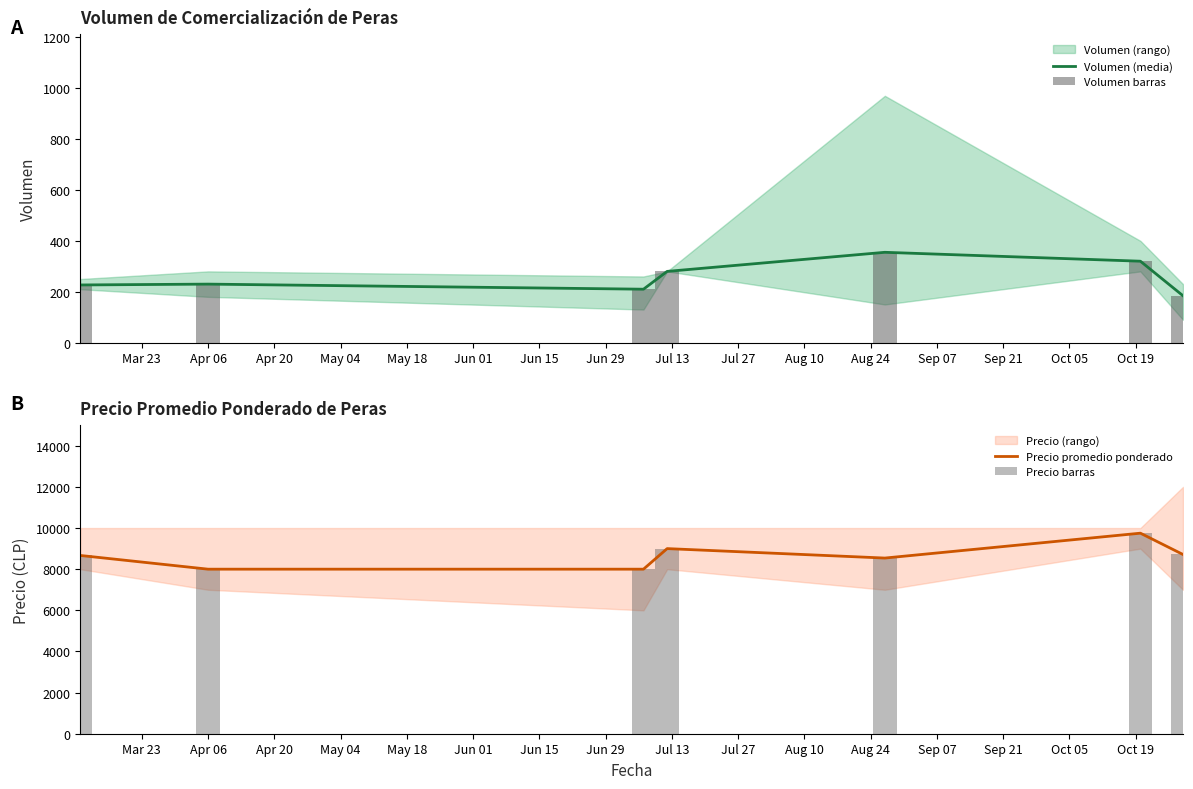

How many Precio barras values are between 8000 and 9000?

6